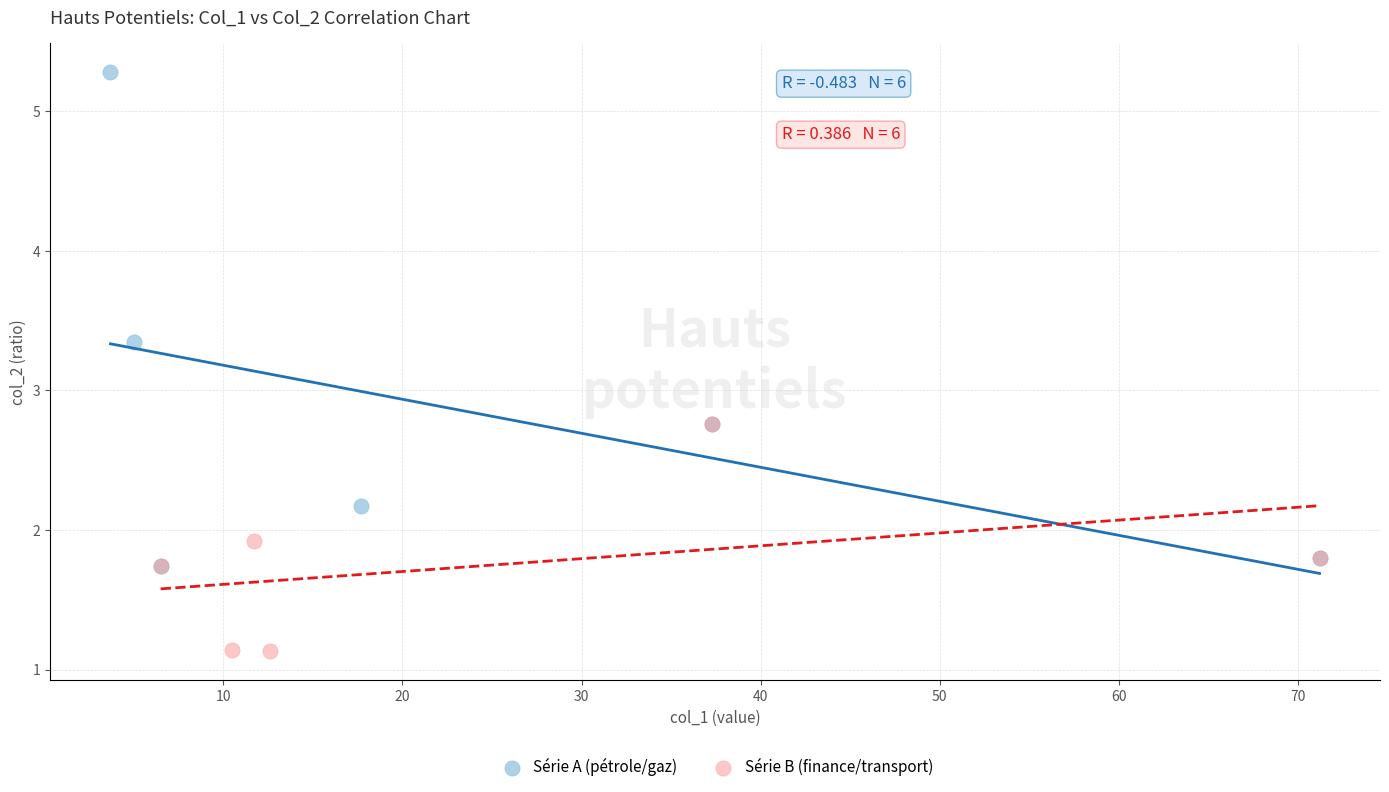

Which series reaches the minimum Y coordinate?

Série B (finance/transport)